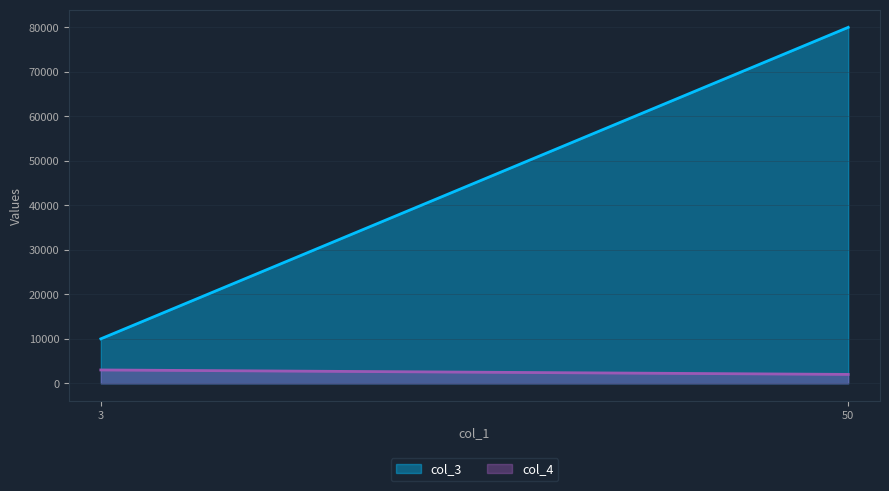

Reading left to right, extract all data points from this chart.

col_3: 3=10000	50=80000
col_4: 3=3000	50=2000